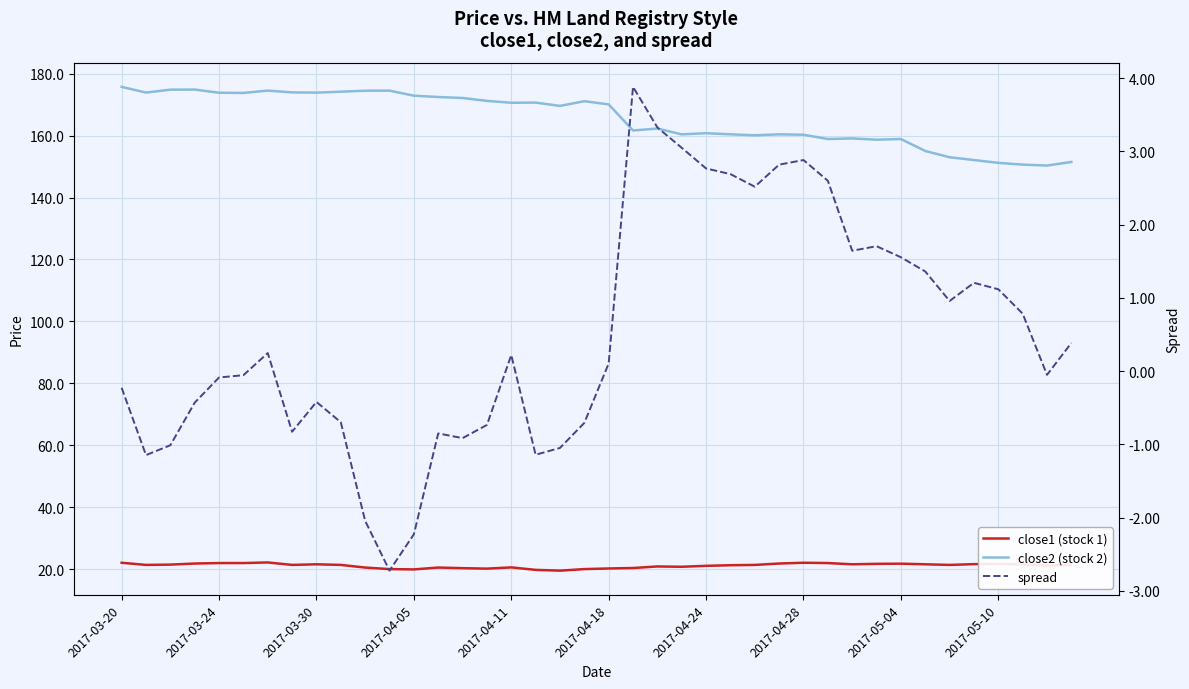

Is the value of close2 (stock 2) at 29 greater than the value of spread at 2017-03-30?

Yes